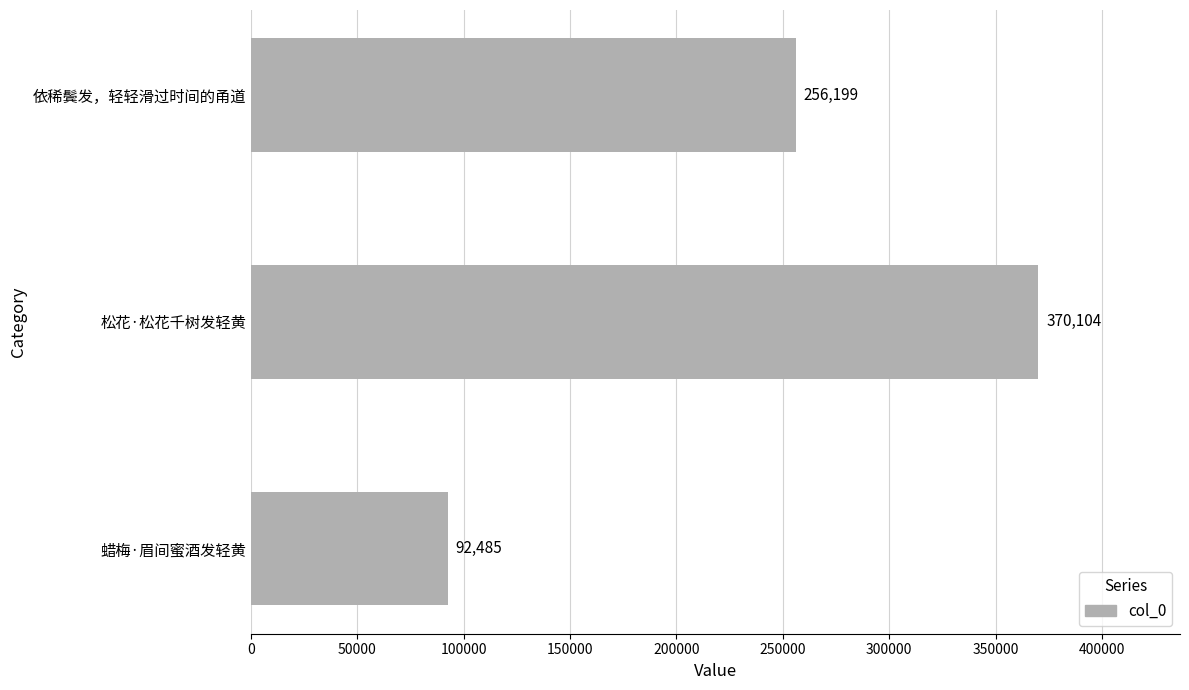

Reading bottom to top, list all the values displayed in this chart.

蜡梅·眉间蜜酒发轻黄=92485	松花·松花千树发轻黄=370104	依稀鬓发，轻轻滑过时间的甬道=256199